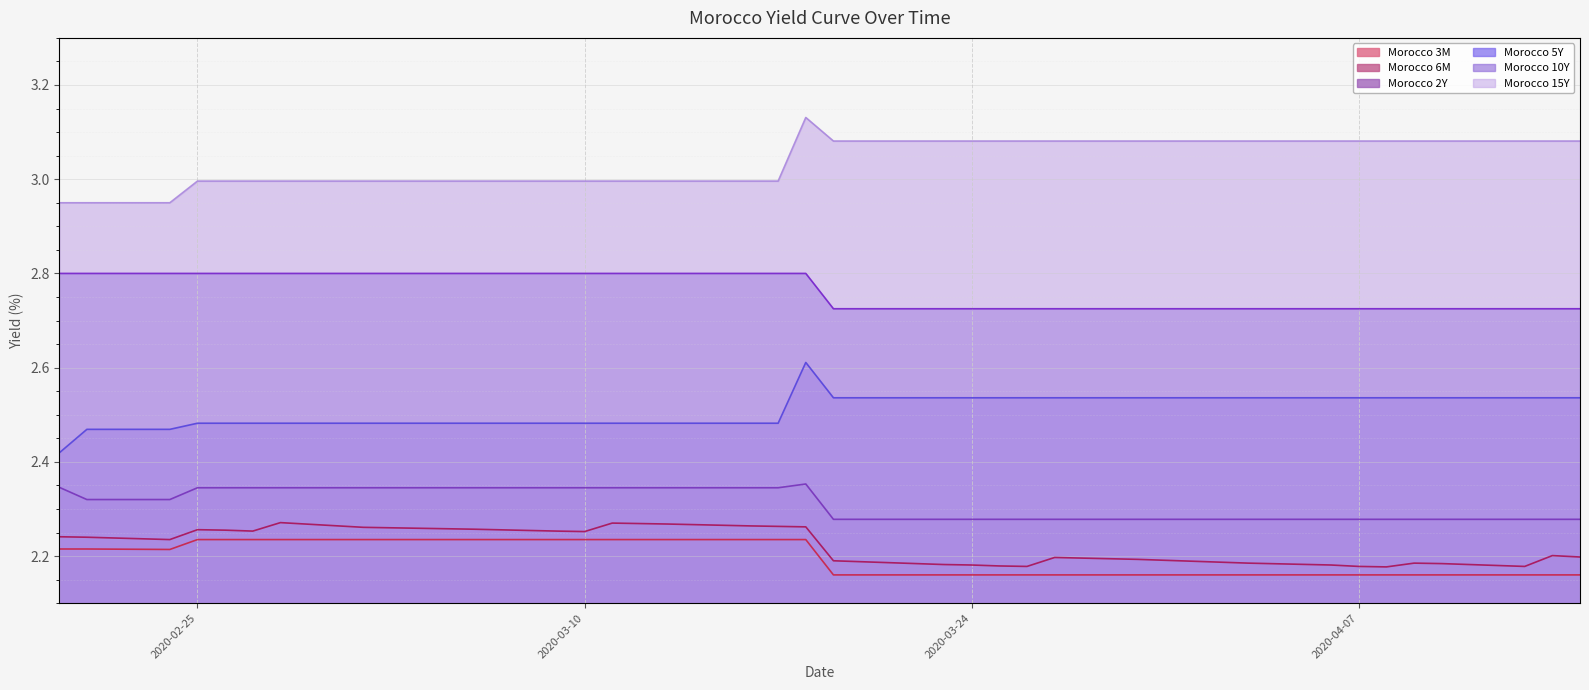

True or false: Morocco 15Y and Morocco 6M cross at least once.

False